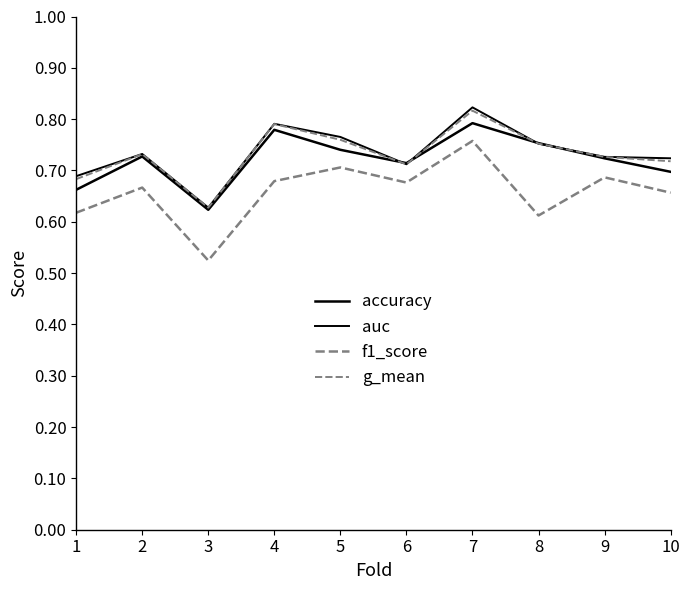

Which has a higher value, 7 or 9?

7